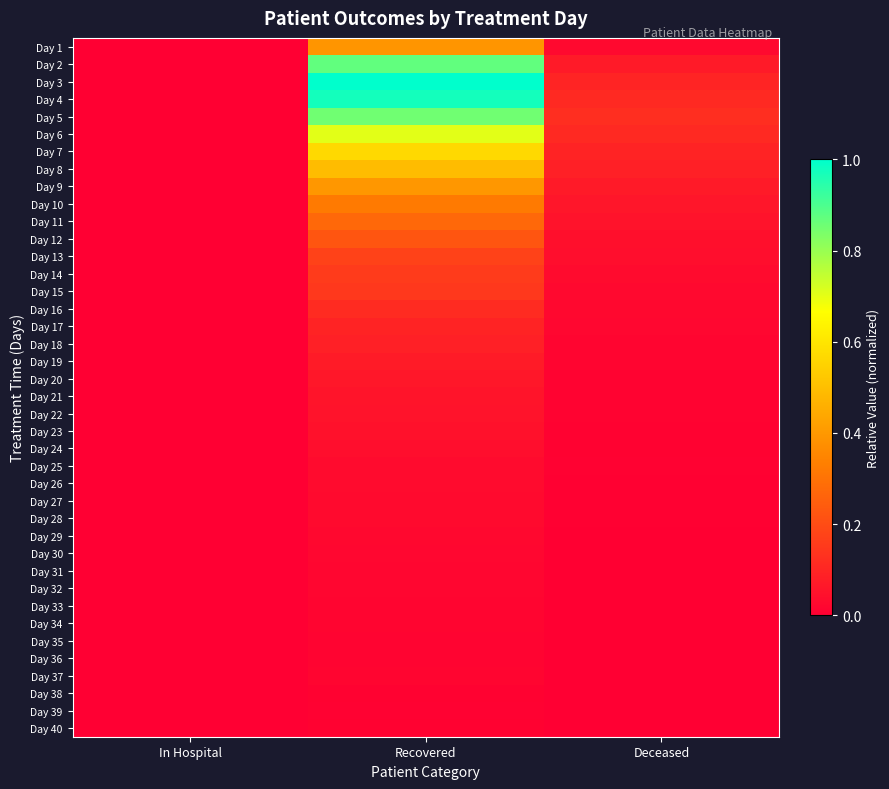

Which has a higher value, In Hospital or Deceased?

Deceased